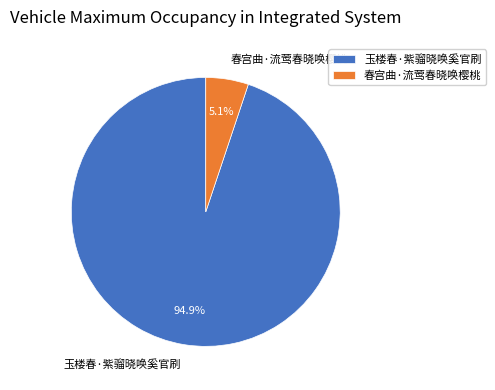

To the nearest percent, what percentage of the pie is 玉楼春·紫骝晓唤奚官刷?

95%